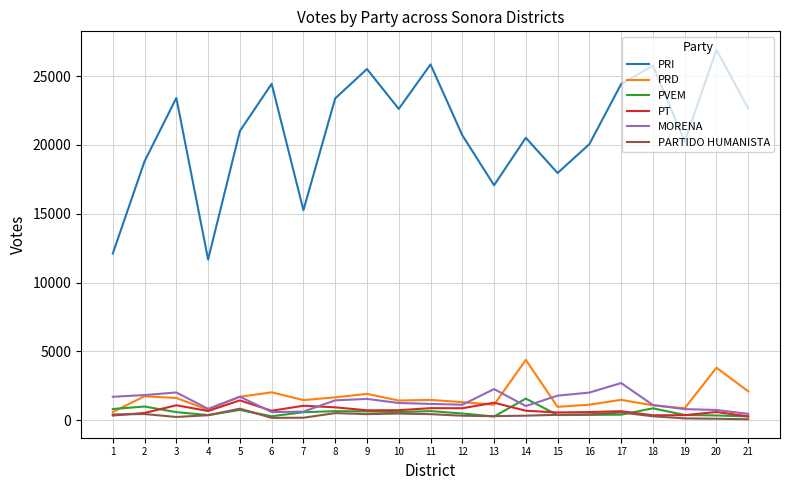

Count the number of data series in this chart.

6